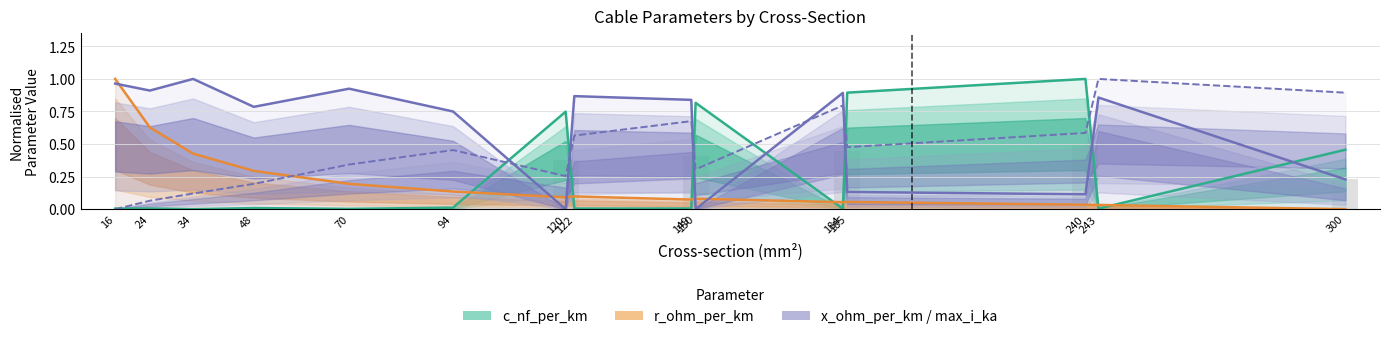

Reading left to right, list all the values displayed in this chart.

c_nf_per_km: 0.0	0.0	0.0	0.0	0.0	0.0	0.7	0.0	0.0	0.8	0.0	0.9	1.0	0.0	0.5
r_ohm_per_km: 1.0	0.6	0.4	0.3	0.2	0.1	0.1	0.1	0.1	0.1	0.1	0.1	0.0	0.0	0.0
x_ohm_per_km: 1.0	0.9	1.0	0.8	0.9	0.7	0.0	0.9	0.8	0.0	0.9	0.1	0.1	0.9	0.2
max_i_ka: 0.0	0.1	0.1	0.2	0.3	0.5	0.3	0.6	0.7	0.3	0.8	0.5	0.6	1.0	0.9